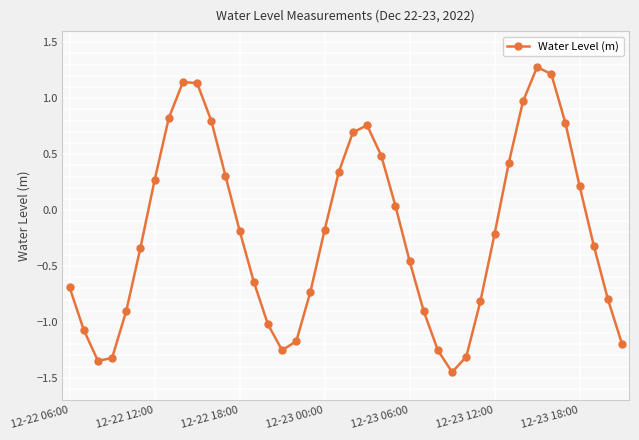

What is the difference between the maximum and minimum values?

2.7